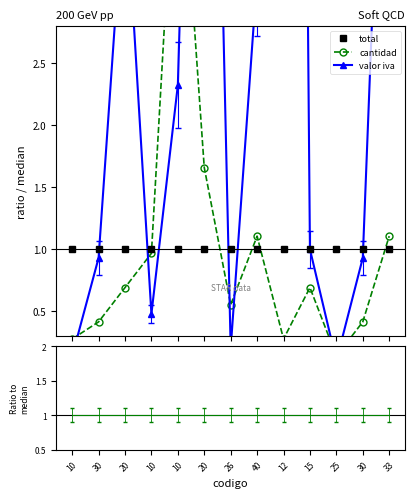

Reading left to right, transcribe all the data shown in this chart.

total: 10=1.0	30=1.0	20=1.0	10=1.0	10=1.0	20=1.0	26=1.0	40=1.0	12=1.0	15=1.0	25=1.0	30=1.0	33=1.0
cantidad: 10=0.3	30=0.4	20=0.7	10=1.0	10=4.7	20=1.7	26=0.6	40=1.1	12=0.3	15=0.7	25=0.1	30=0.4	33=1.1
valor iva: 10=0.1	30=0.9	20=4.0	10=0.5	10=2.3	20=9.6	26=0.2	40=3.2	12=25.6	15=1.0	25=0.1	30=0.9	33=6.4
Ratio to median: 10=1.0	30=1.0	20=1.0	10=1.0	10=1.0	20=1.0	26=1.0	40=1.0	12=1.0	15=1.0	25=1.0	30=1.0	33=1.0